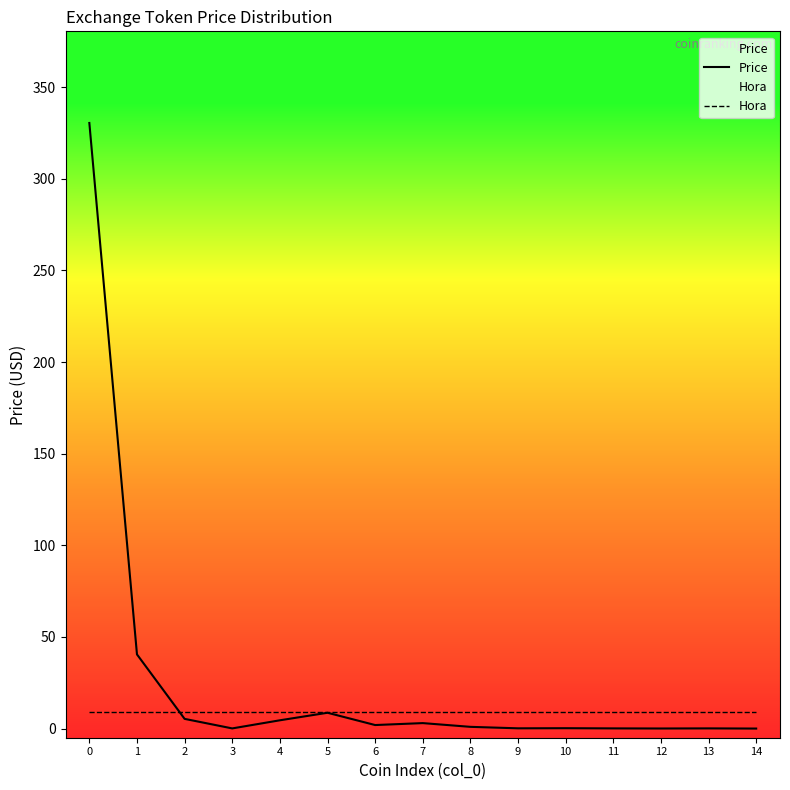

Is this an area chart (filled region under the line)?

No